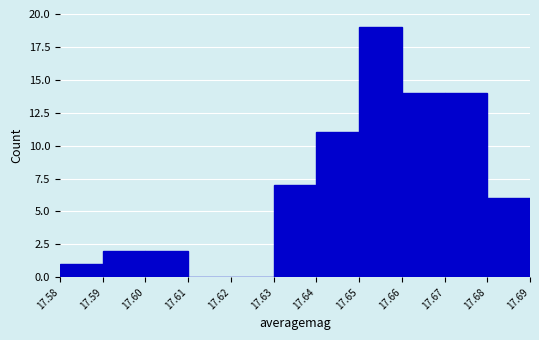

Reading left to right, transcribe this chart: for each bar, give the range it covers on the x-axis and its height. The values are not printed on the chart, so give them approximately, as read against the axis.

17.58 to 17.59: 1
17.59 to 17.60: 2
17.60 to 17.61: 2
17.61 to 17.62: 0
17.62 to 17.63: 0
17.63 to 17.64: 7
17.64 to 17.65: 11
17.65 to 17.66: 19
17.66 to 17.67: 14
17.67 to 17.68: 14
17.68 to 17.69: 6